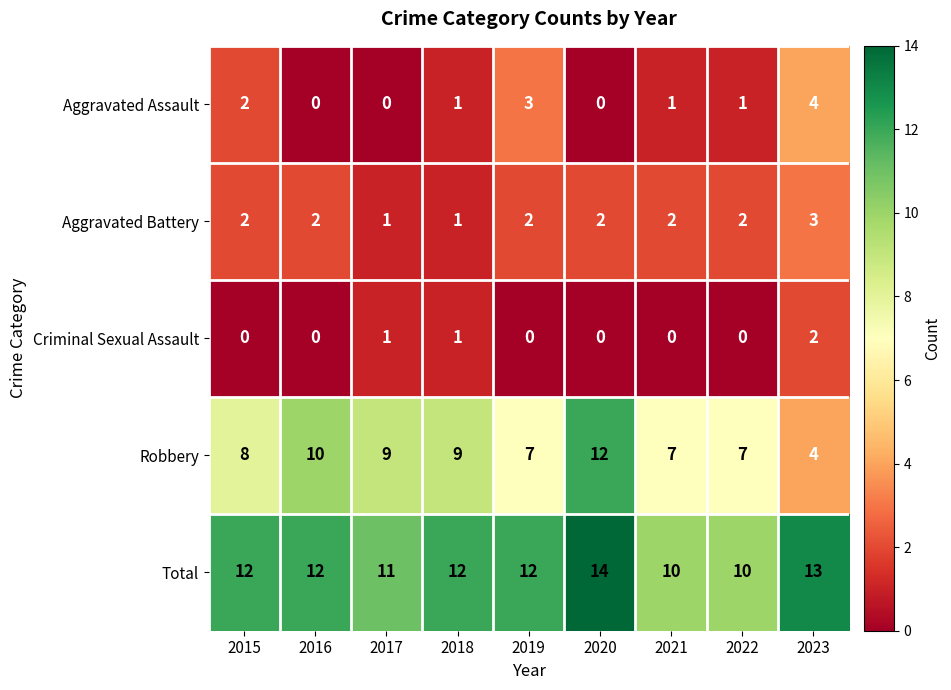

Which series has the largest total across all categories?

Total